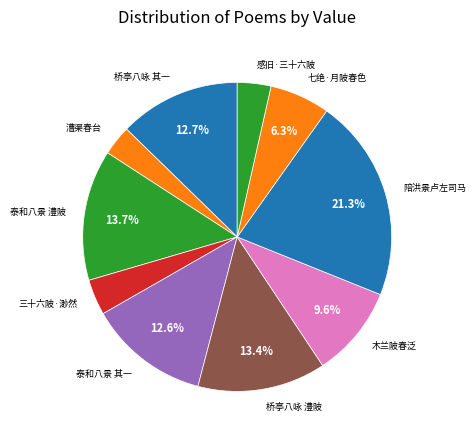

What is the largest slice in the pie chart?

陪洪景卢左司马